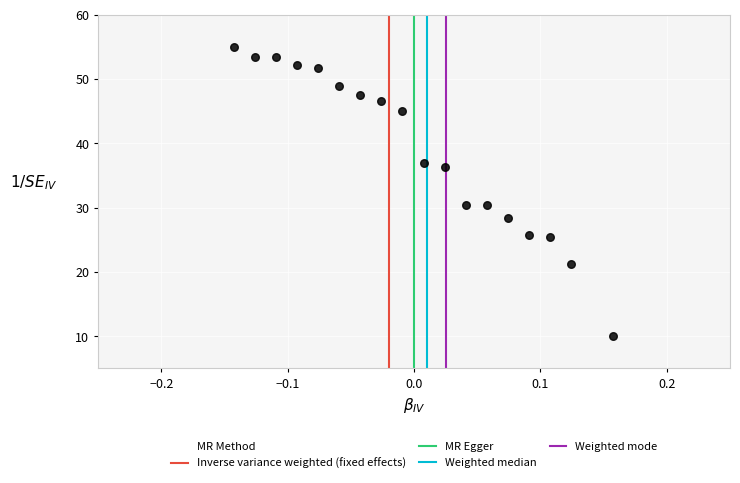

What is the range of Y values (max minus min)?

45.0